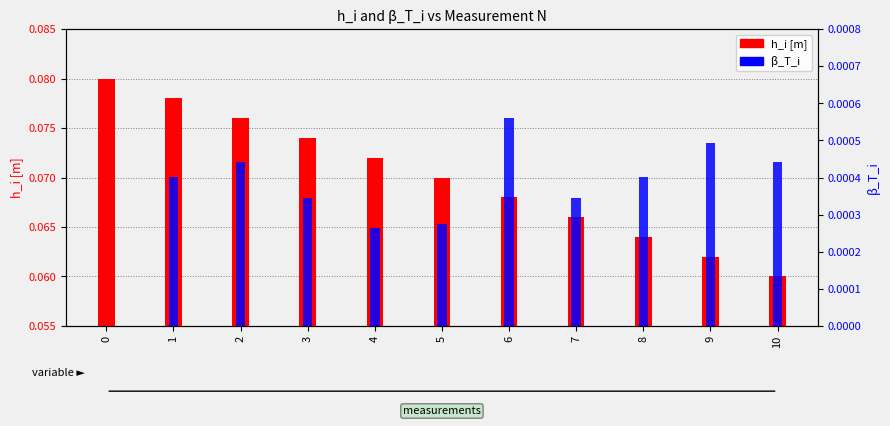

Rank the series by their average value, from highest to lowest.

h_i [m], β_T_i